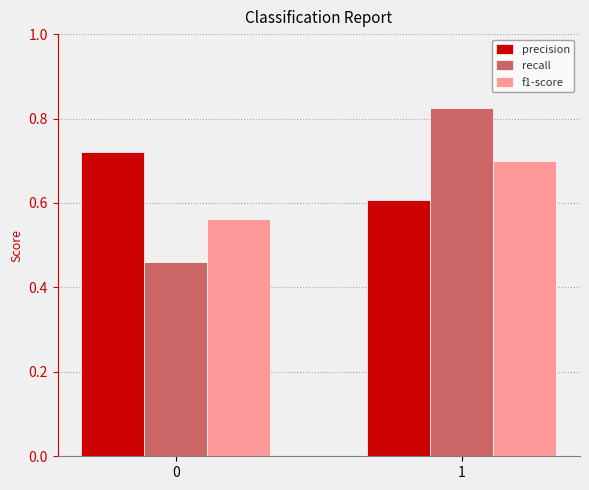

Are the bars horizontal?

No